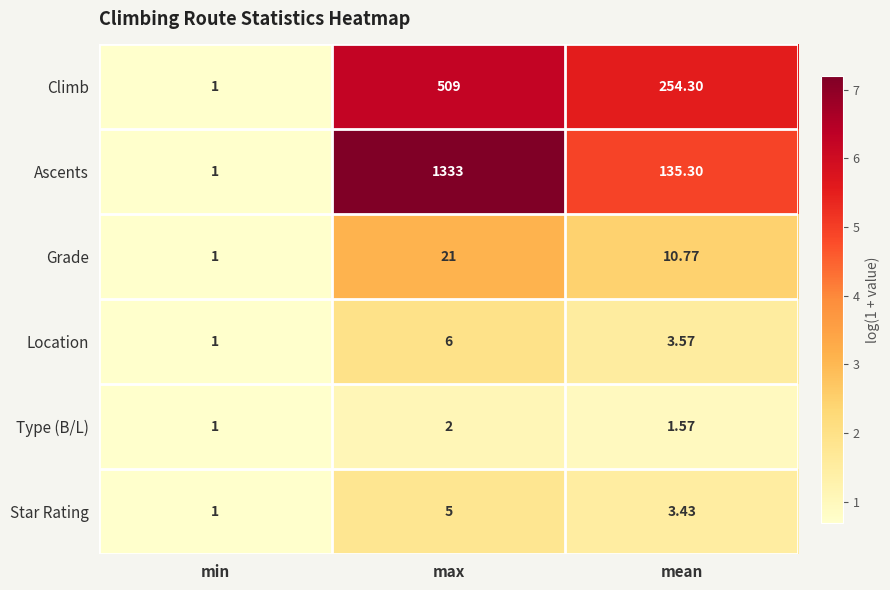

List the series in order of their peak value, lowest first.

Type (B/L), Star Rating, Location, Grade, Climb, Ascents